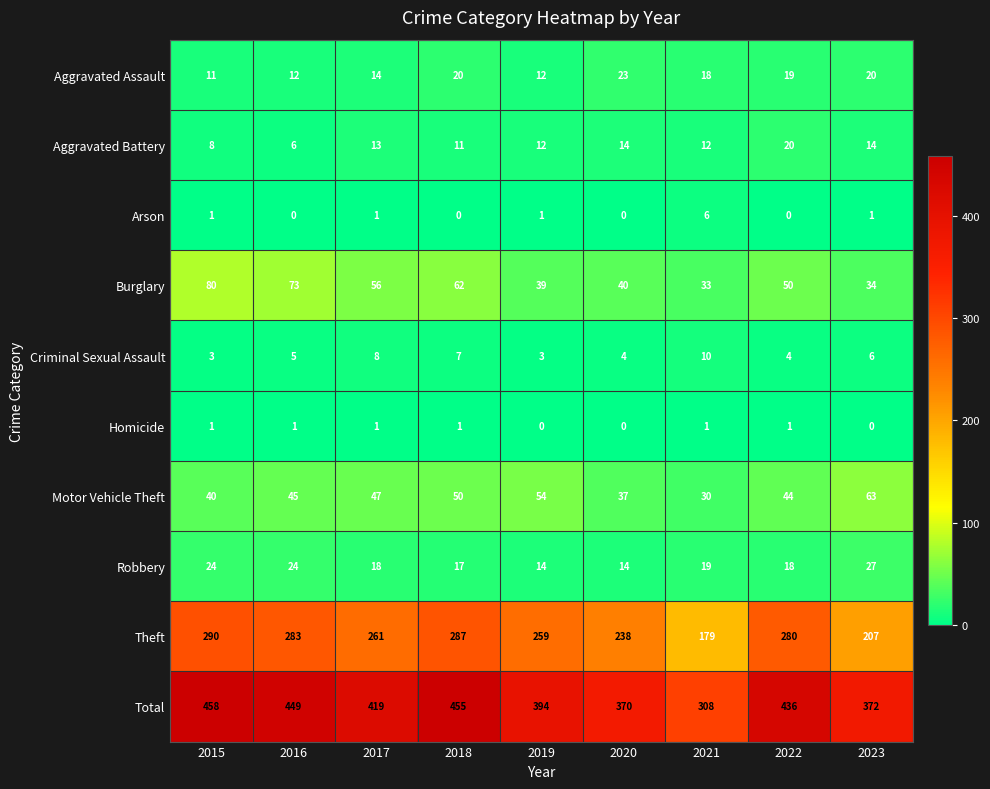

What value does the Aggravated Battery series have at 2016, to the nearest 5?

5